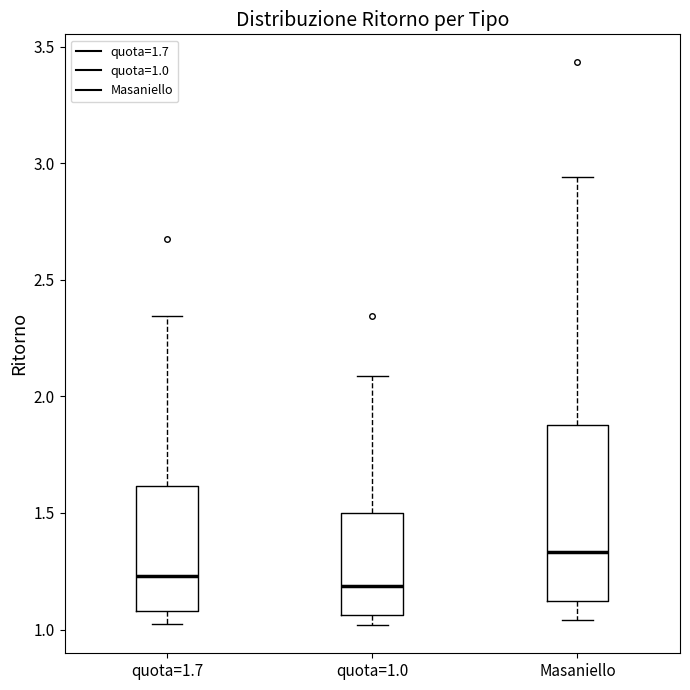

Reading left to right, read every box against the y-axis: the position of its median line, the range the box covers, and the ends of its whiskers. The values are not printed on the chart, so give them approximately, as read against the axis.

quota=1.7: median 1.25, box 1.10 to 1.60, whiskers 1.00 to 2.35
quota=1.0: median 1.20, box 1.05 to 1.50, whiskers 1.00 to 2.10
Masaniello: median 1.35, box 1.10 to 1.90, whiskers 1.05 to 2.95